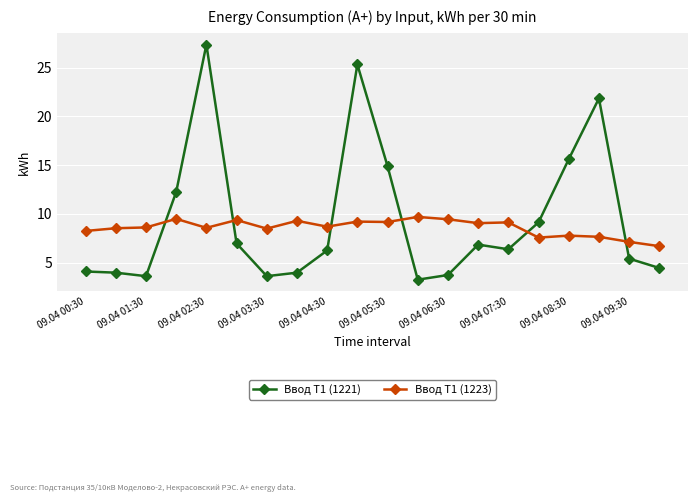

What is the value of the Ввод Т1 (1221) point at the 12th from the left?

3.2